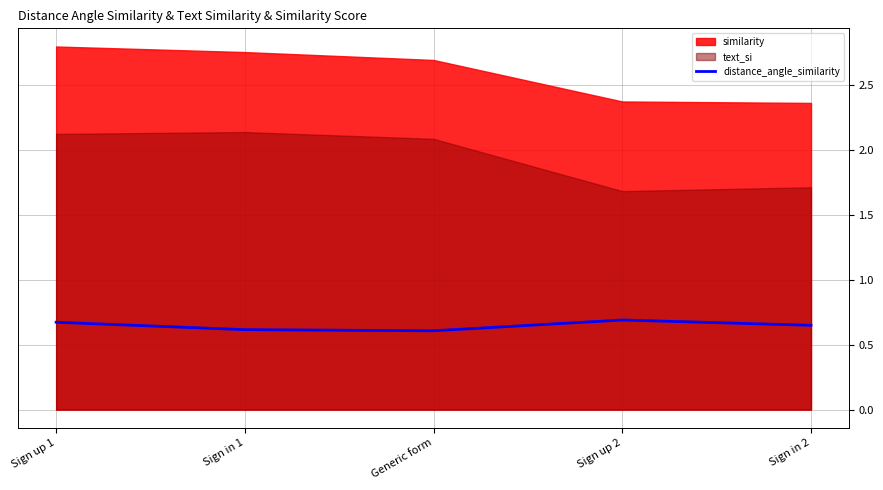

The chart shows a value of 0.6 at Sign in 1. True or false?

True